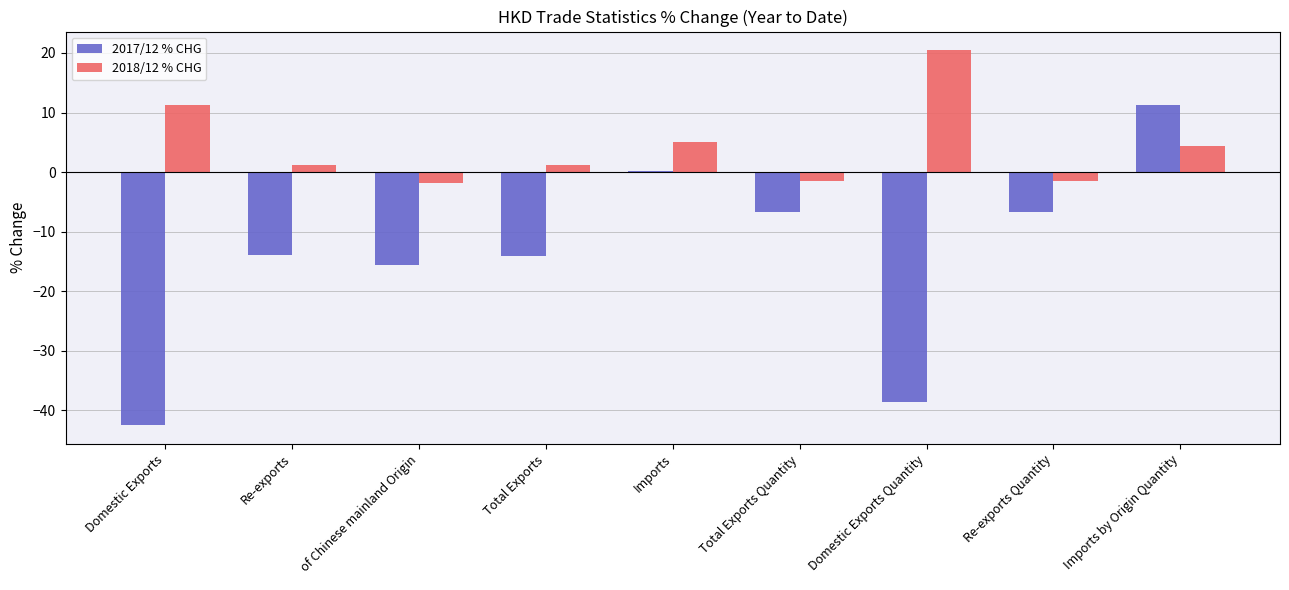

Rank the series by their average value, from lowest to highest.

2017/12 % CHG, 2018/12 % CHG